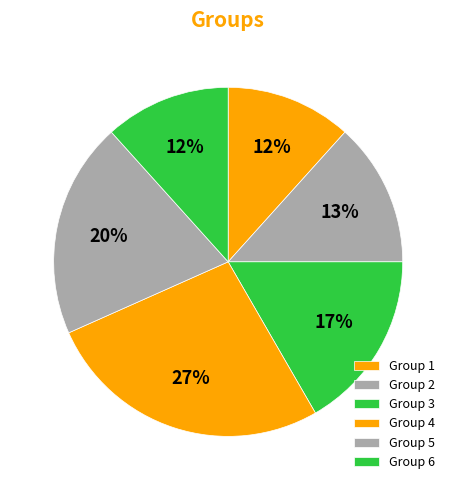

Count the number of slices in the pie.

6